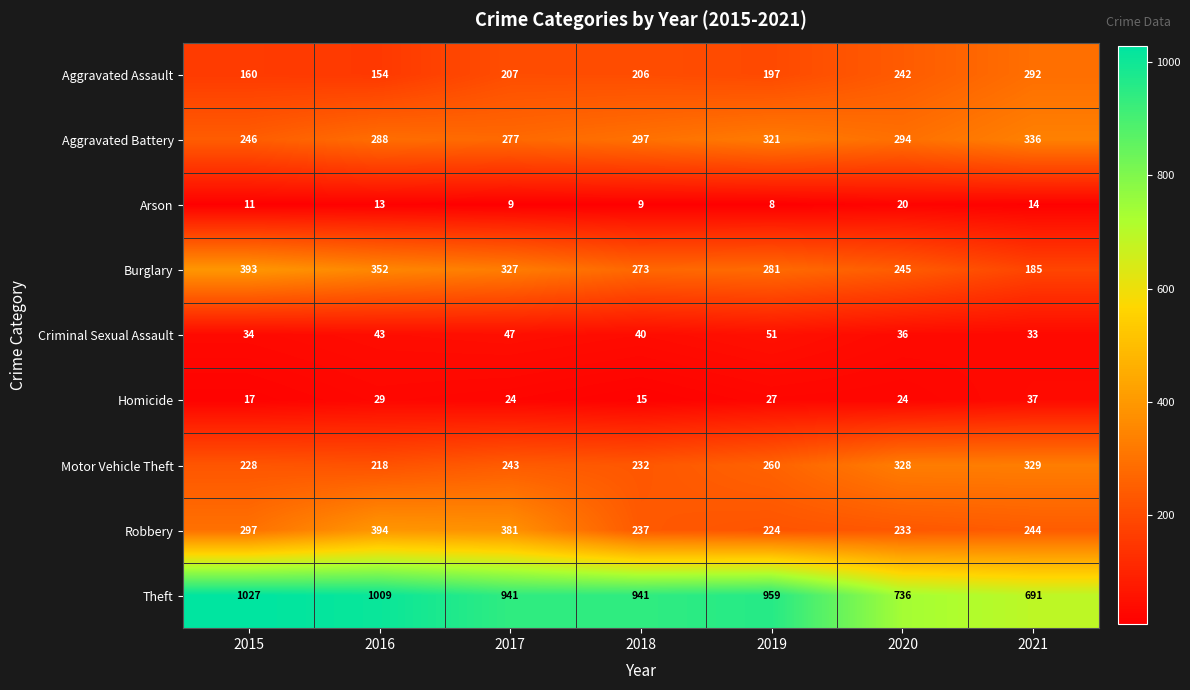

Which series has the largest total across all categories?

Theft